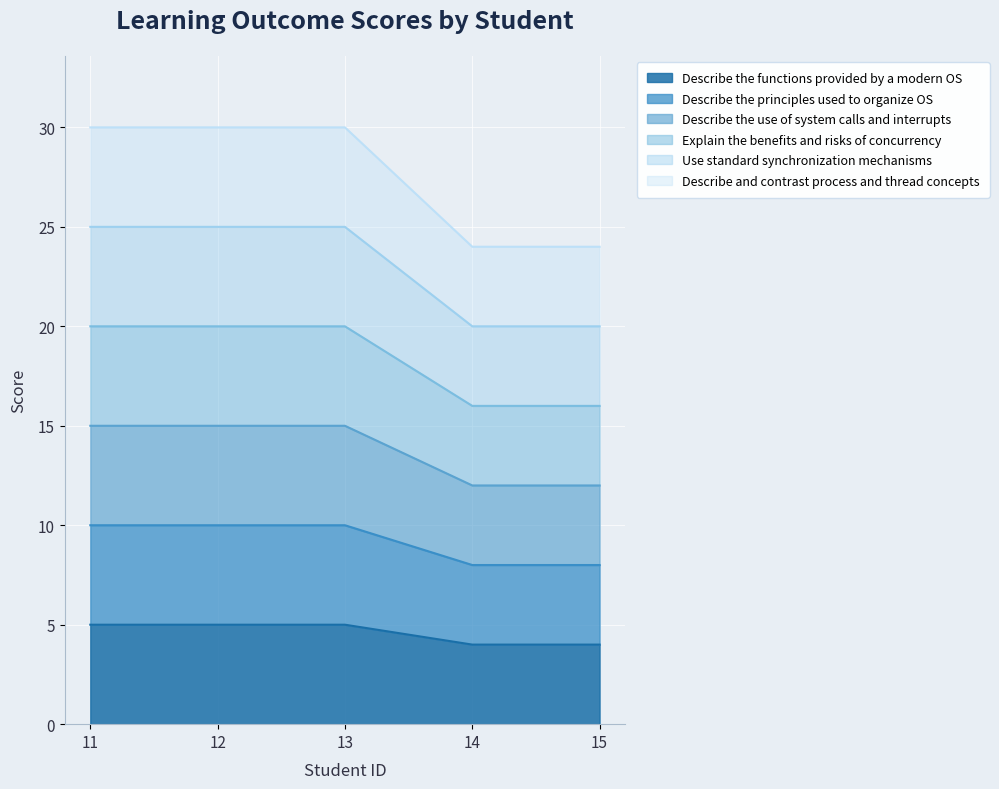

Which series changed the most between 12 and 15?

Describe and contrast process and thread concepts